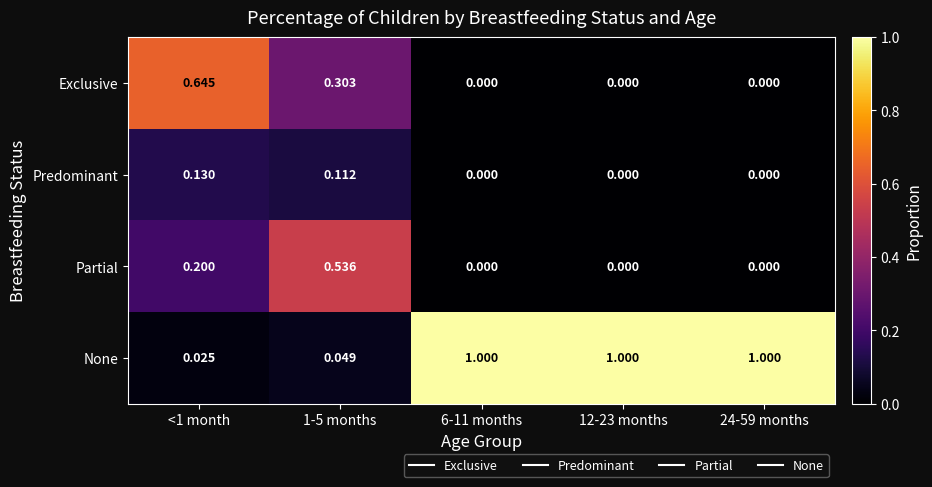

Rank the series by their maximum value, from lowest to highest.

Predominant, Partial, Exclusive, None